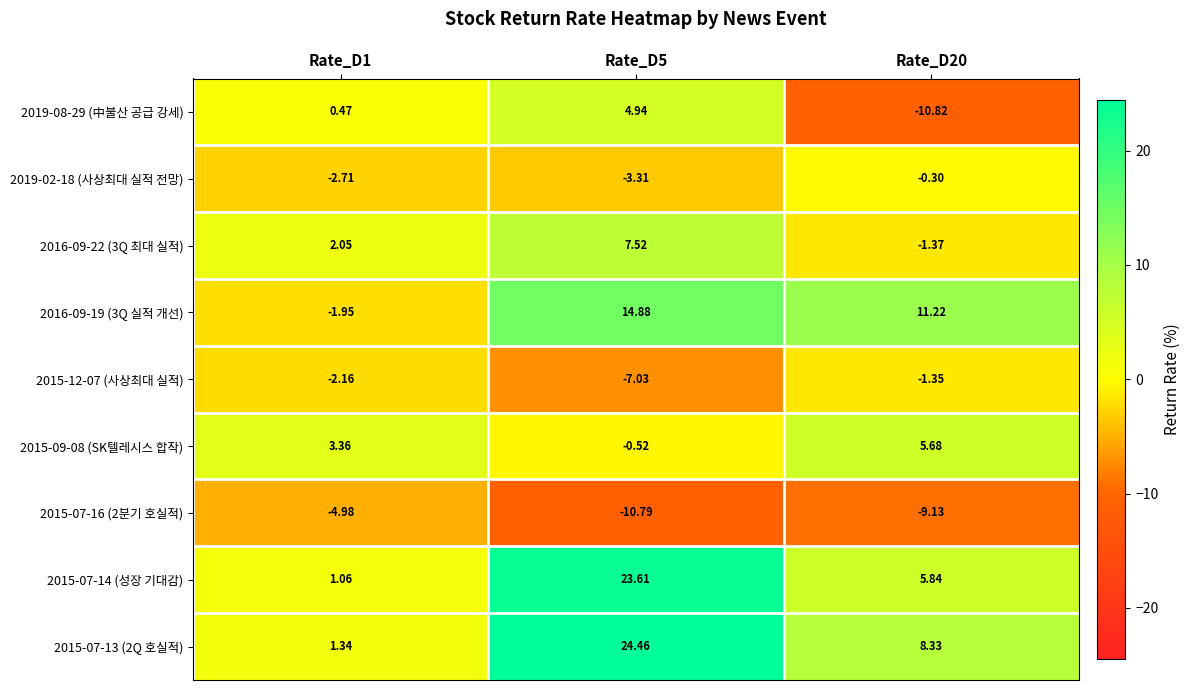

Is the value of 2015-07-16 (2분기 호실적) at Rate_D20 greater than the value of 2016-09-22 (3Q 최대 실적) at Rate_D1?

No